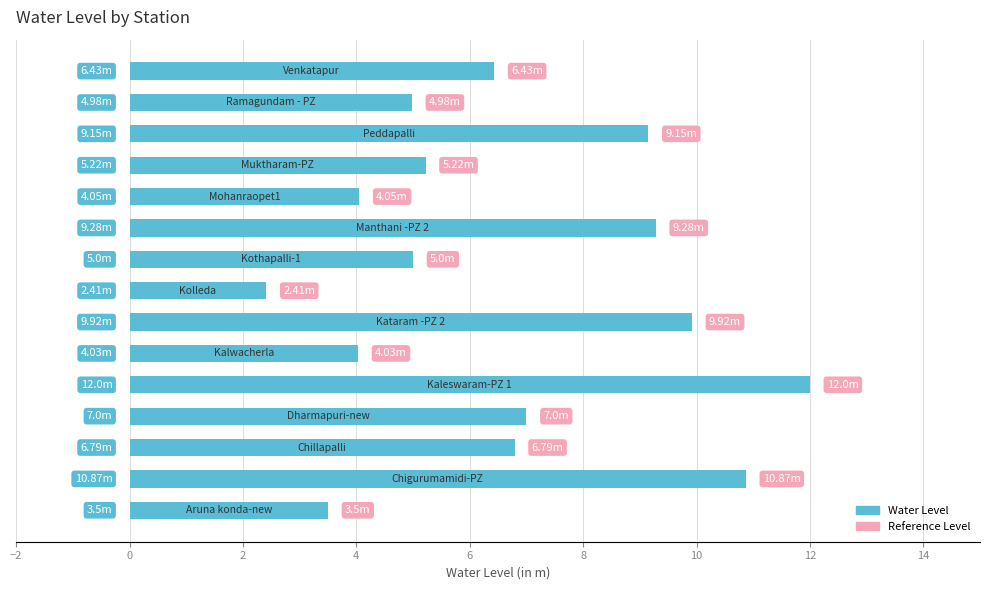

What is the average value?

6.7